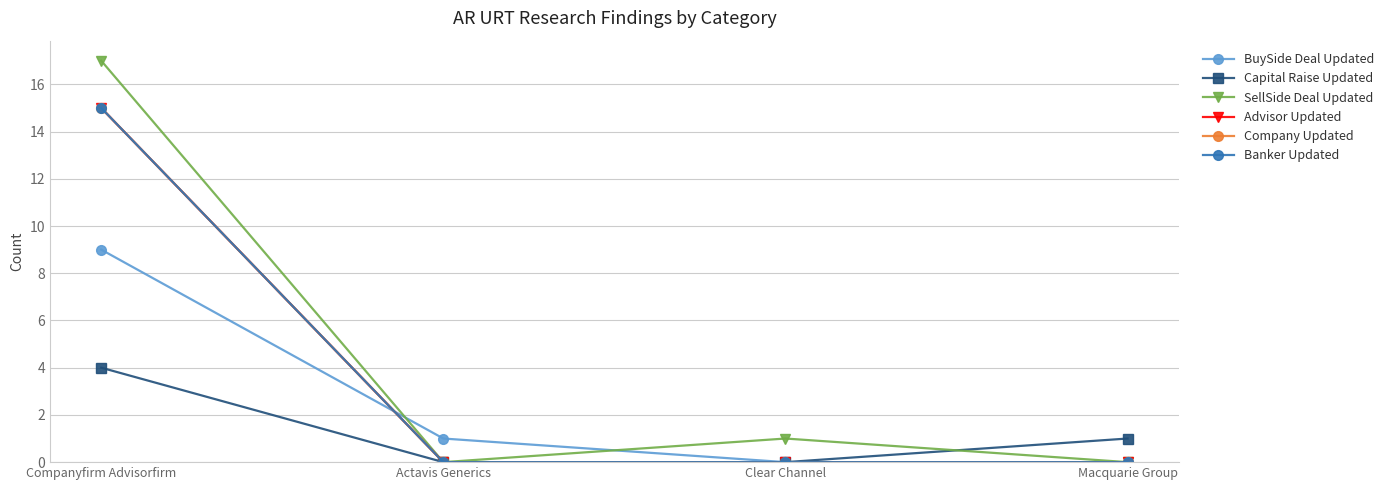

Rank the series at Macquarie Group from lowest to highest value.

BuySide Deal Updated, SellSide Deal Updated, Advisor Updated, Company Updated, Banker Updated, Capital Raise Updated